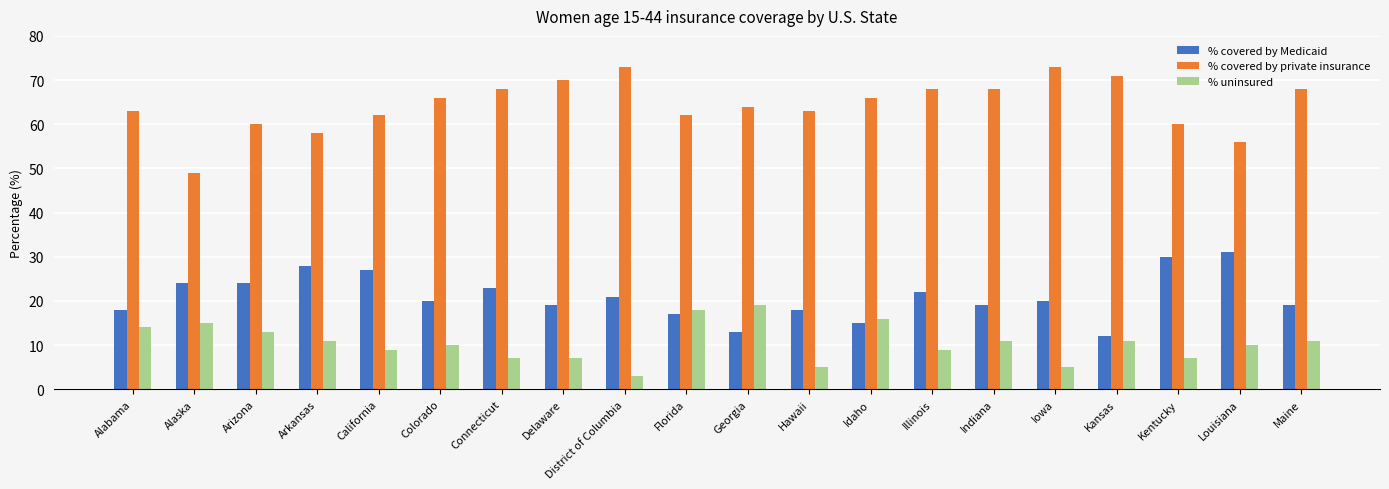

Reading left to right, extract all data points from this chart.

% covered by Medicaid: 18	24	24	28	27	20	23	19	21	17	13	18	15	22	19	20	12	30	31	19
% covered by private insurance: 63	49	60	58	62	66	68	70	73	62	64	63	66	68	68	73	71	60	56	68
% uninsured: 14	15	13	11	9	10	7	7	3	18	19	5	16	9	11	5	11	7	10	11